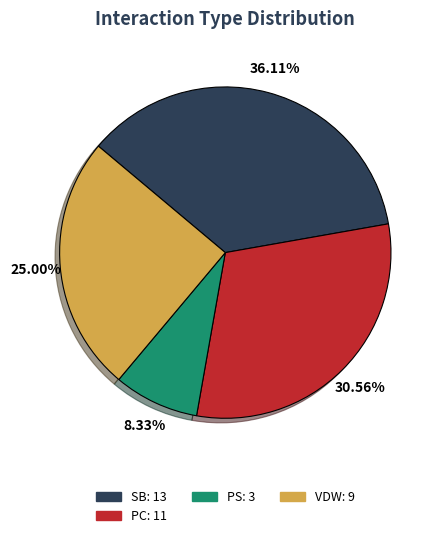

Is there a majority slice in this chart?

No